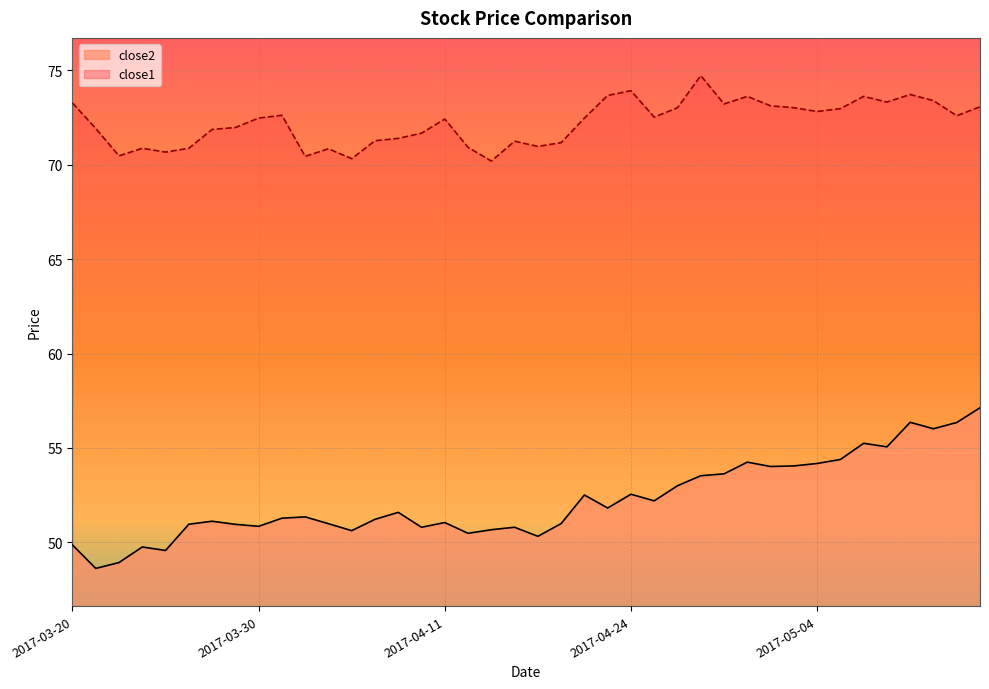

Is the value of close1 at 2017-03-22 greater than the value of close2 at 2017-04-04?

Yes